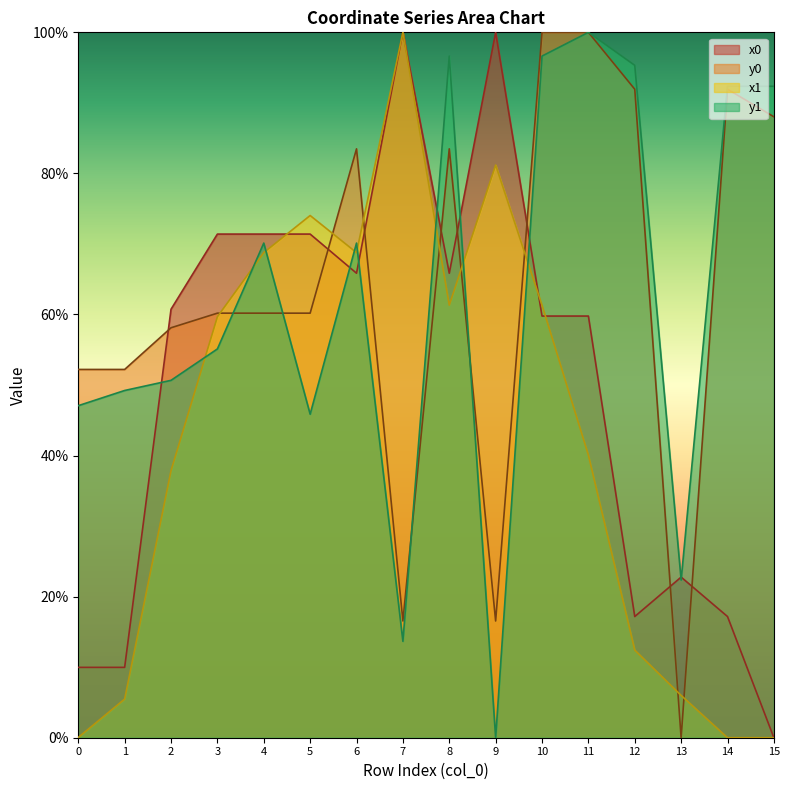

At which category is the sum across all series the highest?

10